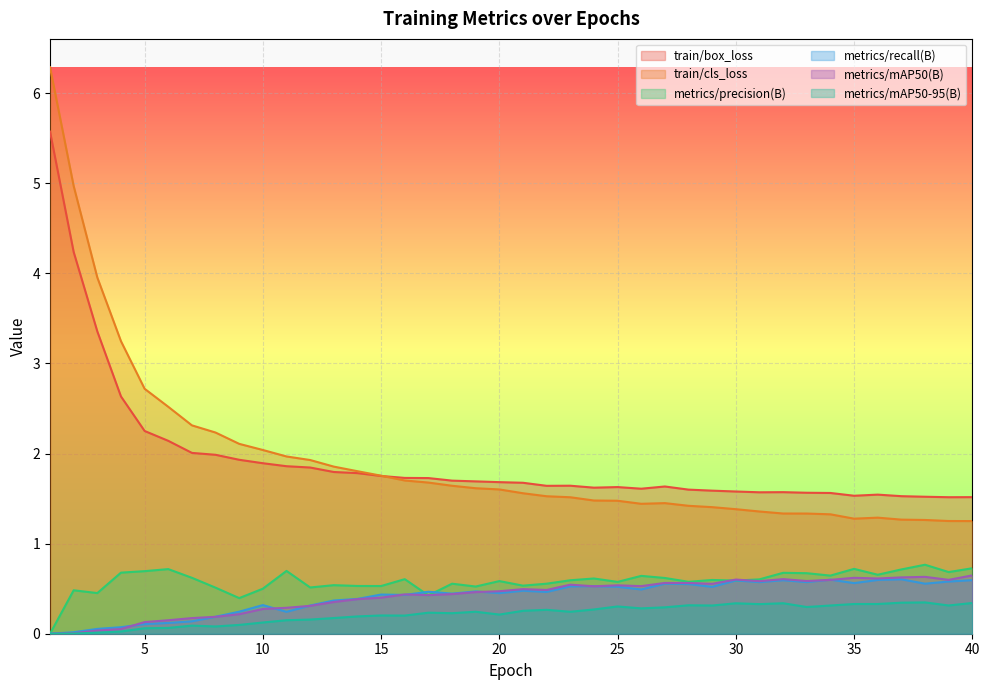

Where is the first local minimum for metrics/mAP50(B)?

17